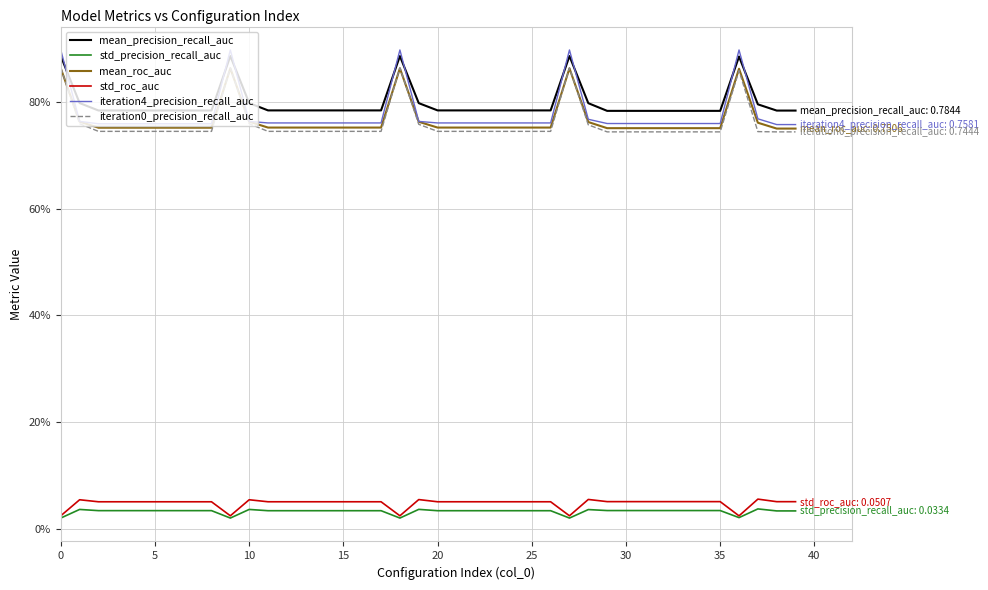

True or false: mean_precision_recall_auc has more than 2 interior local peaks.

True